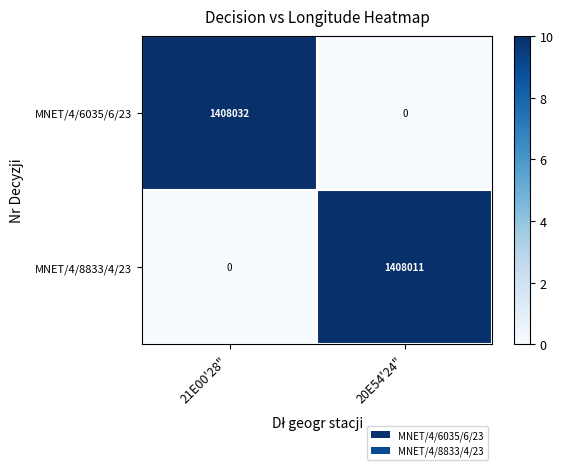

What is the greatest value displayed?

1408032